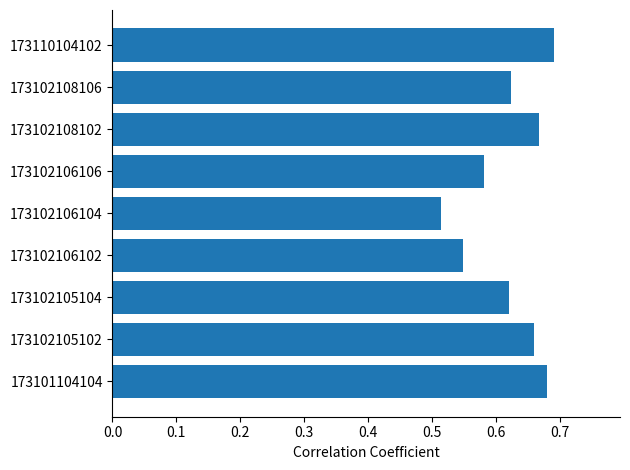

True or false: the data shows 0.9 at 173101104104.

False